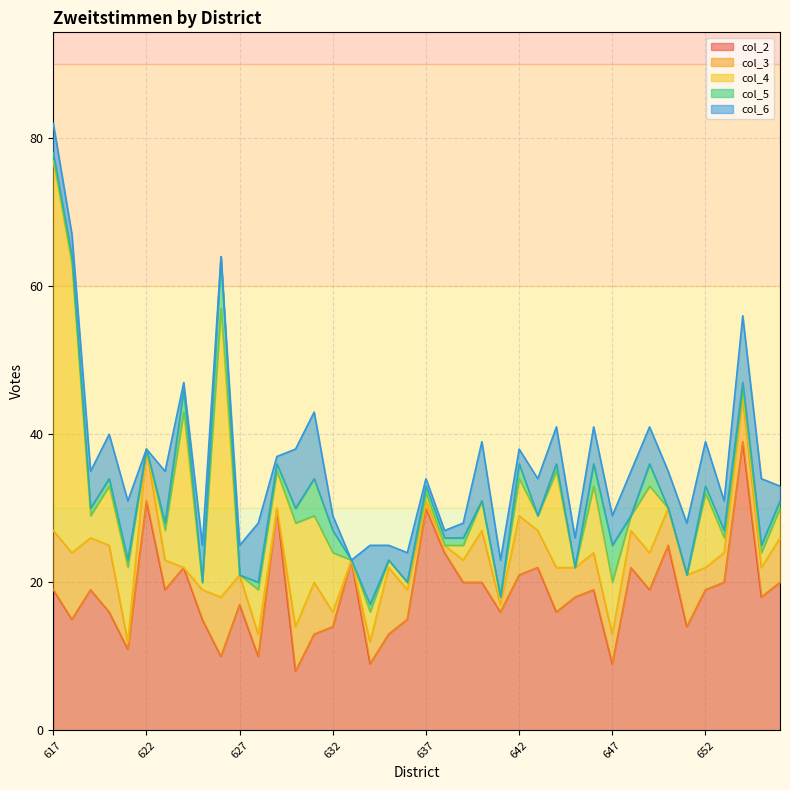

At how many categories does at least one series exceed 17?

25